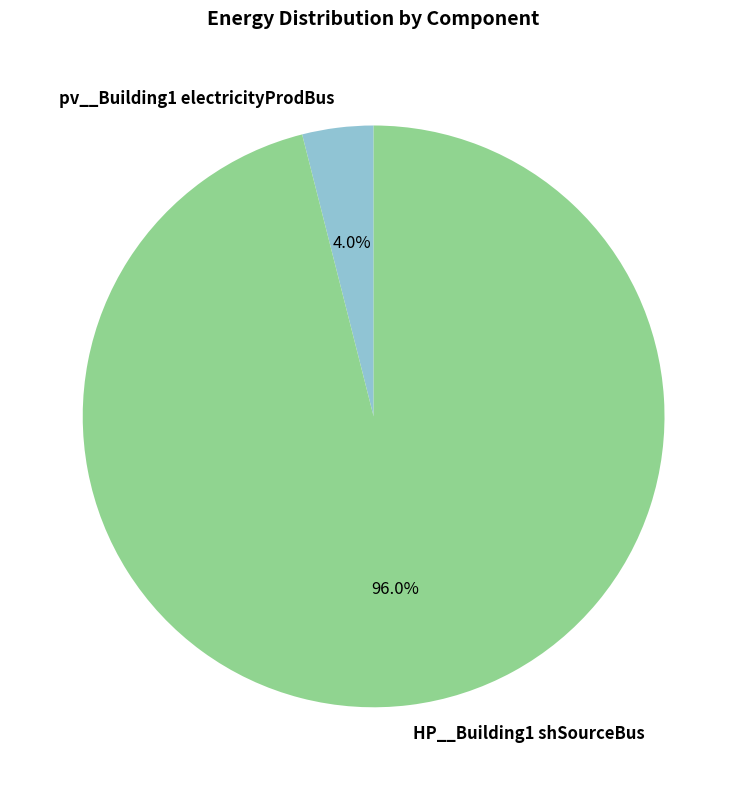

Does any single category account for the majority?

Yes